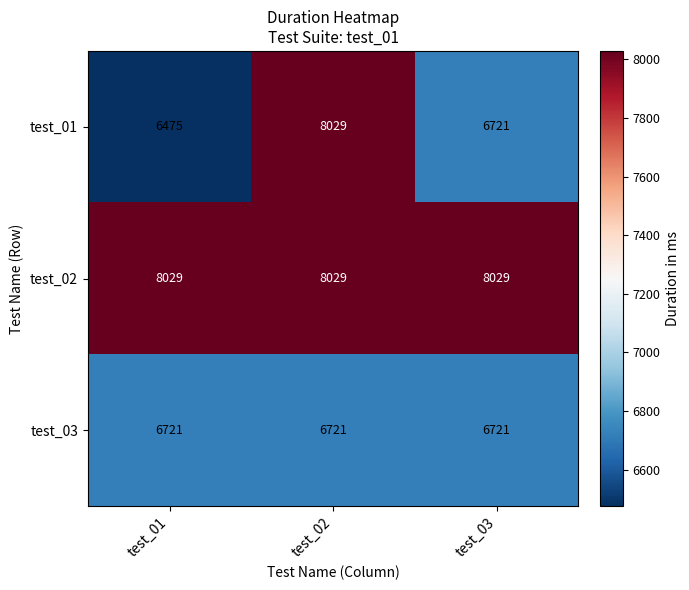

Which series has the largest range (max minus min)?

test_01